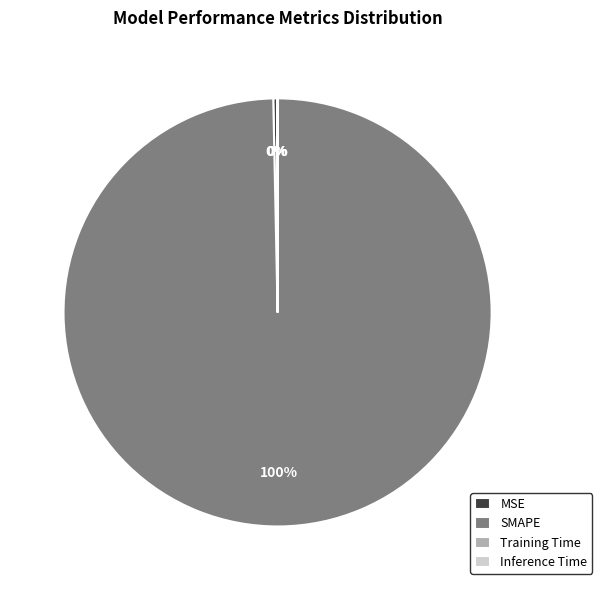

What percentage is the SMAPE slice, to the nearest percent?

100%